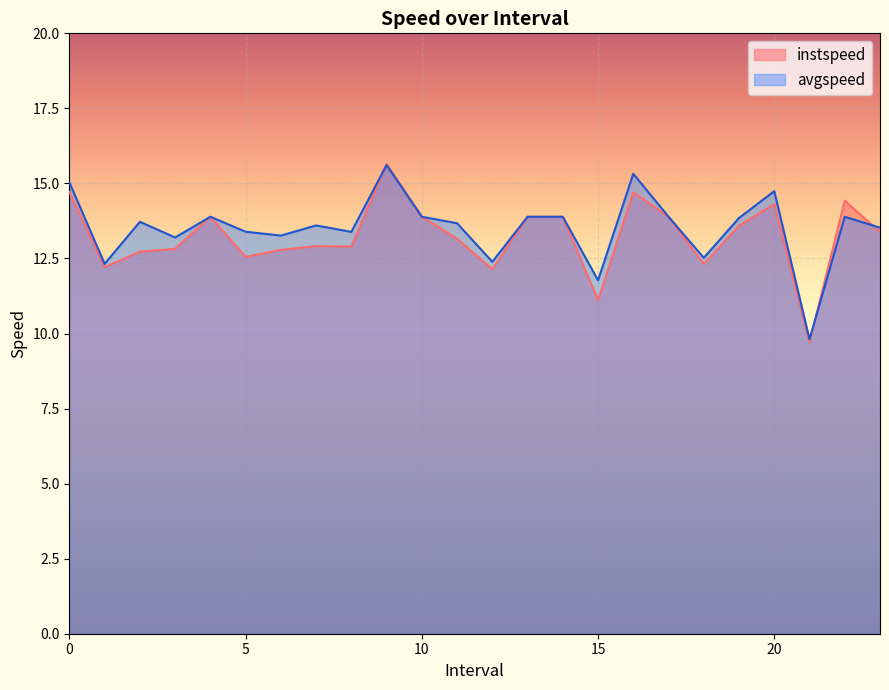

Between 1.0 and 16.0, which series saw the biggest shift?

avgspeed